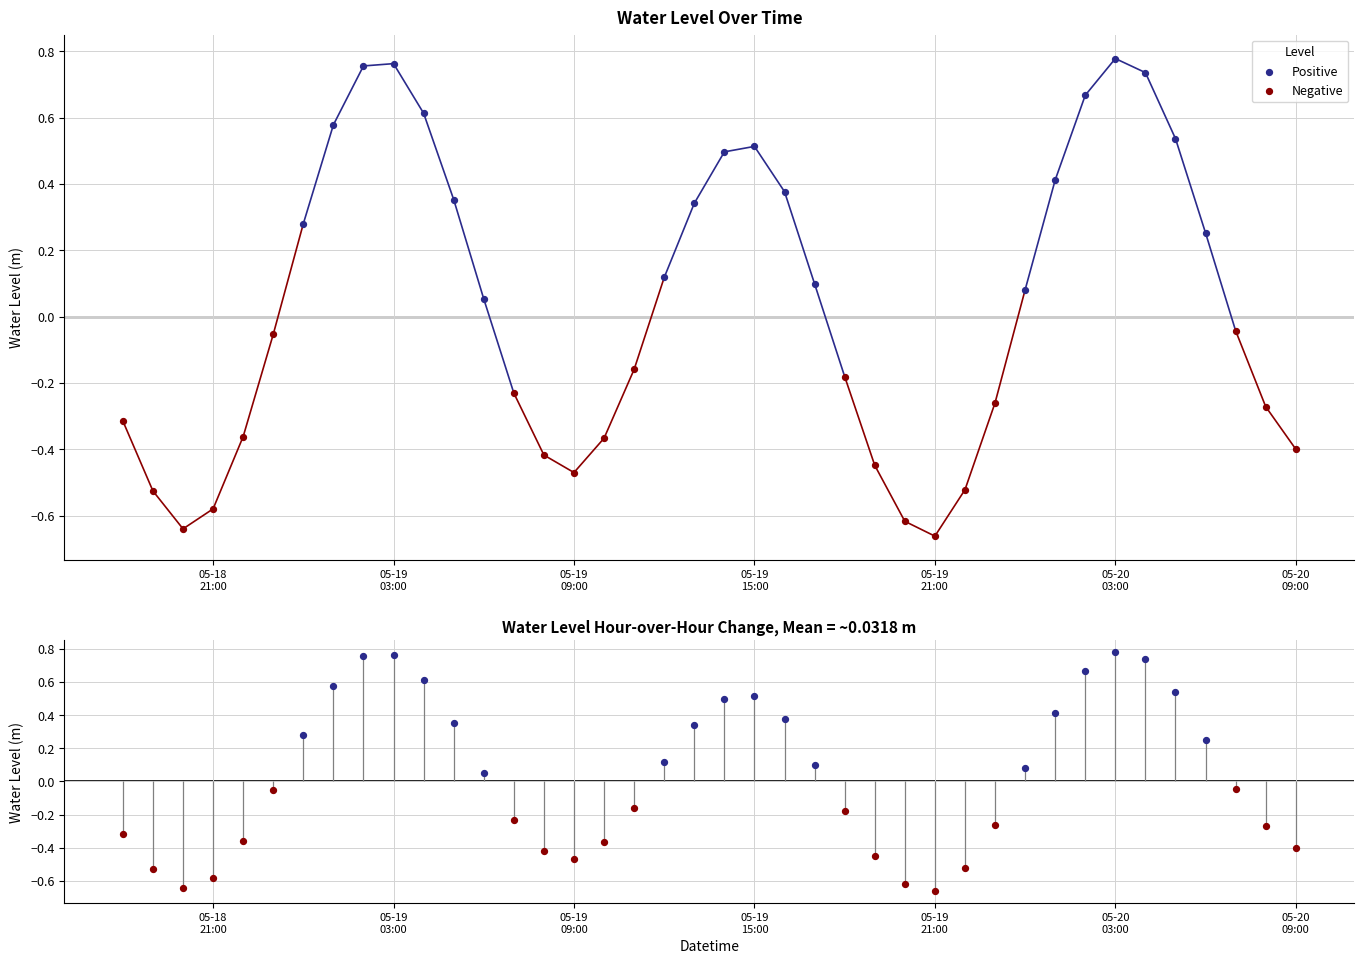

Which series contains the lowest Y value?

Negative